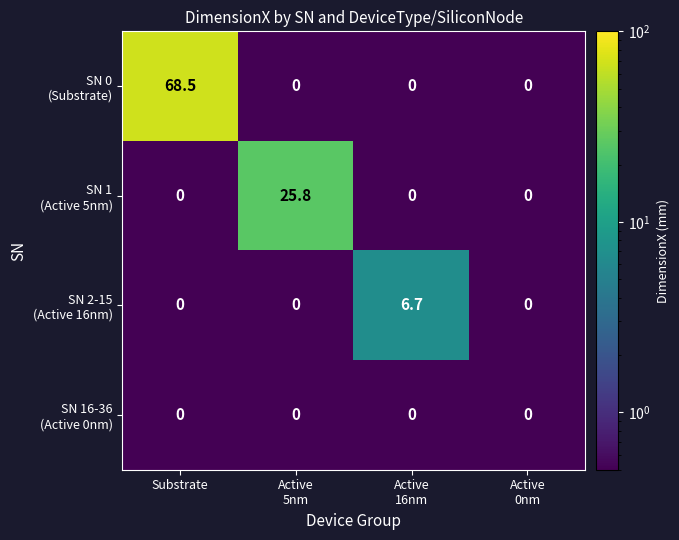

Which category has the highest value across all series?

Substrate